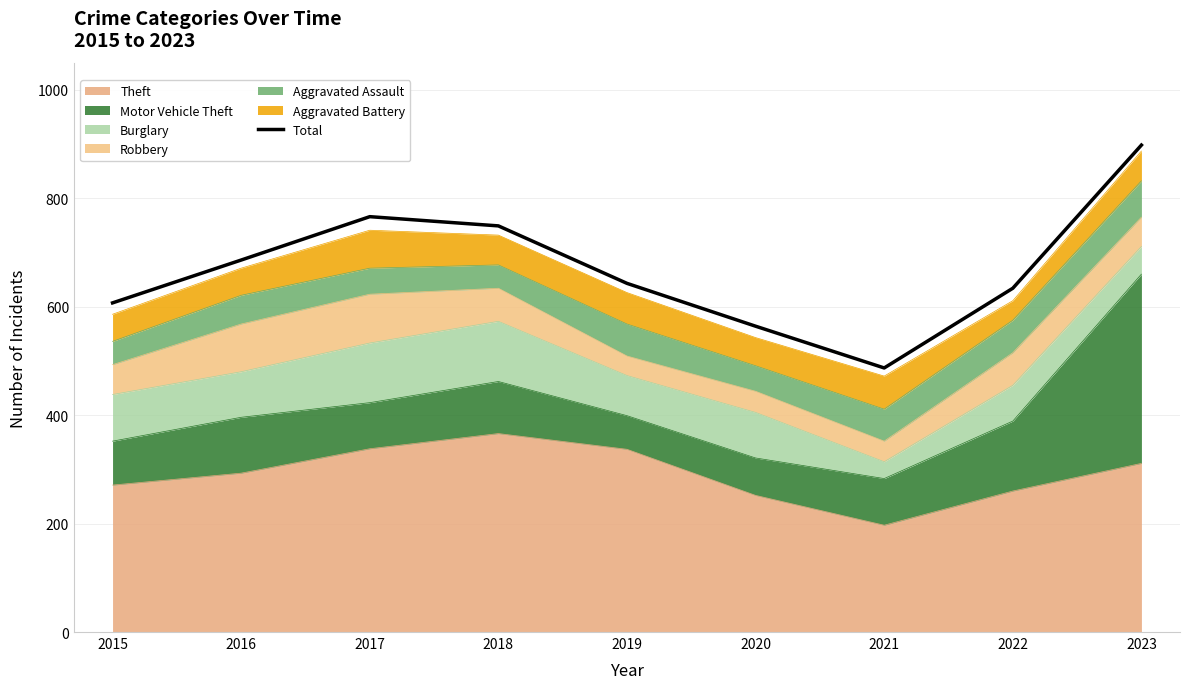

How many points are lower than both their immediate neighbors (excluding endpoints)?

1